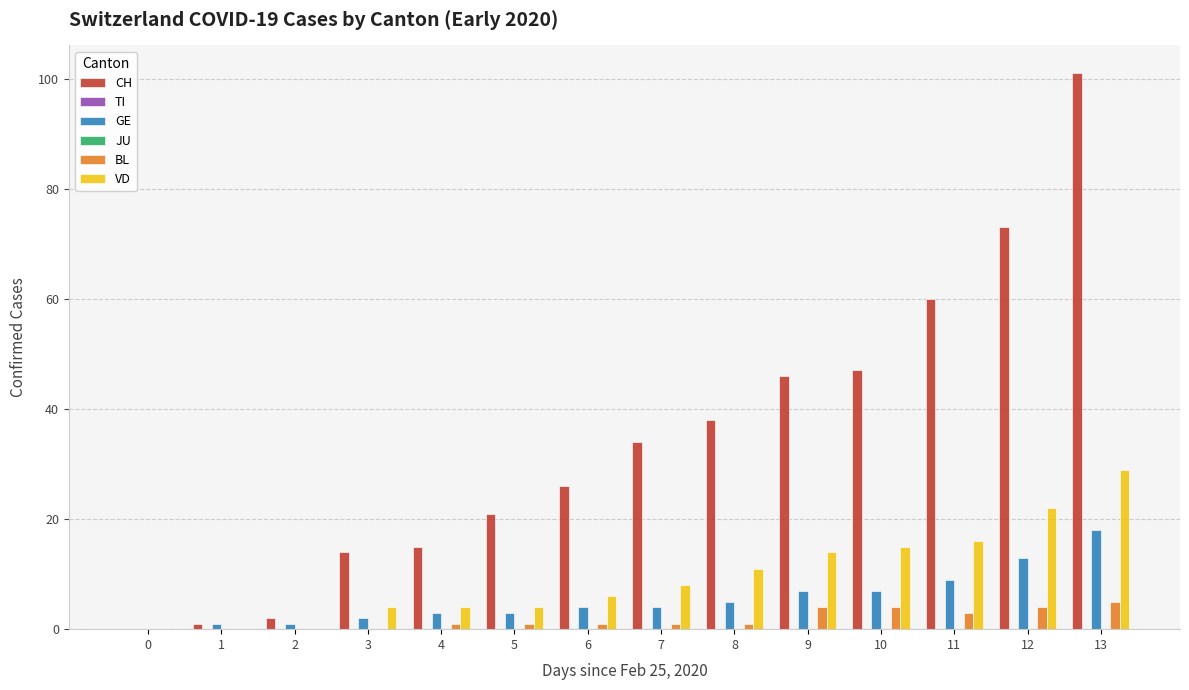

Which series has the widest spread of values?

CH